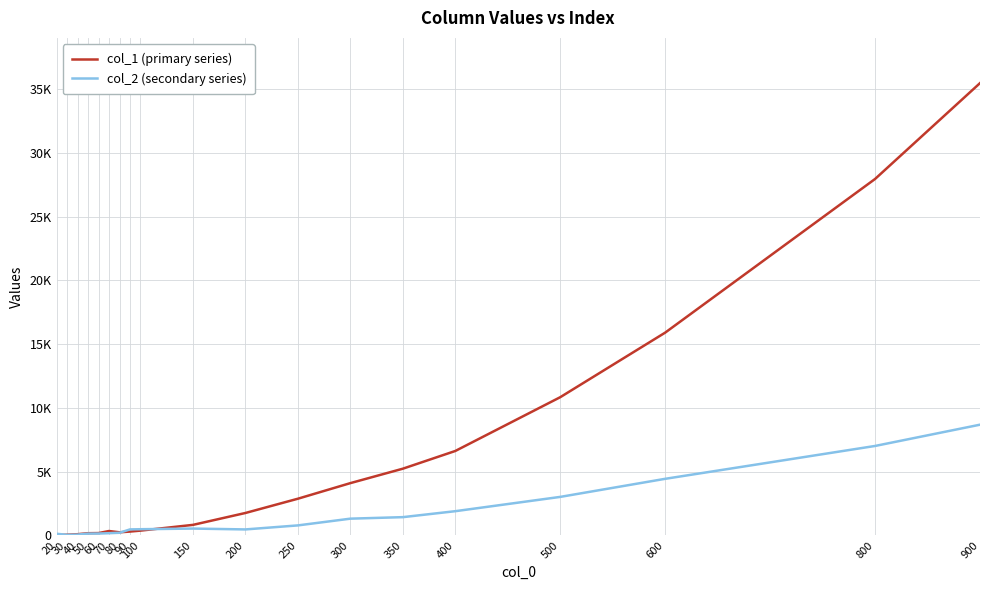

Rank the categories by col_2 (secondary series) value from lowest to highest.

30, 40, 20, 50, 60, 70, 80, 200, 90, 100, 150, 250, 300, 350, 400, 500, 600, 800, 900